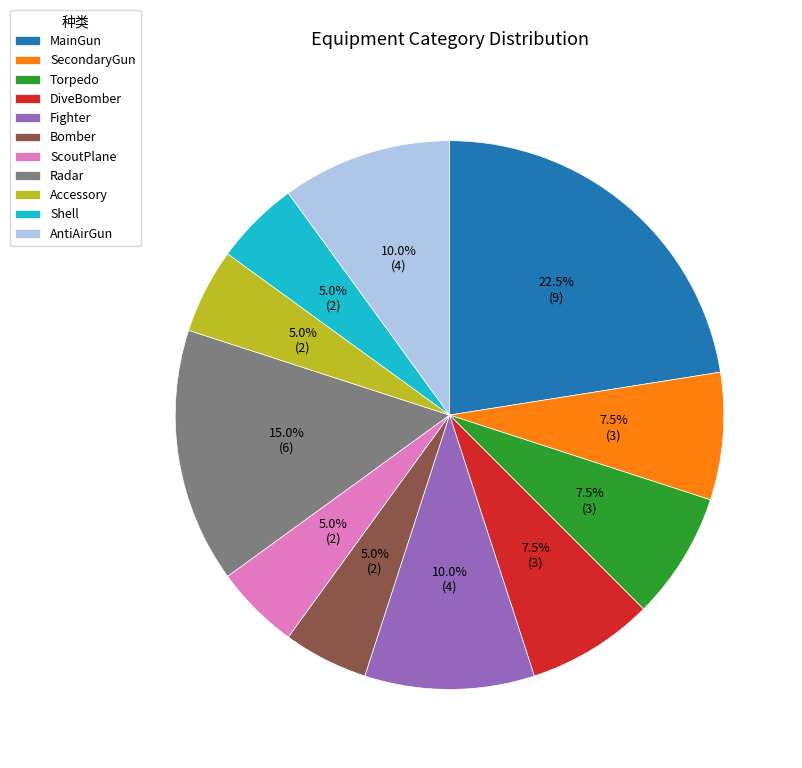

What is the largest slice in the pie chart?

MainGun